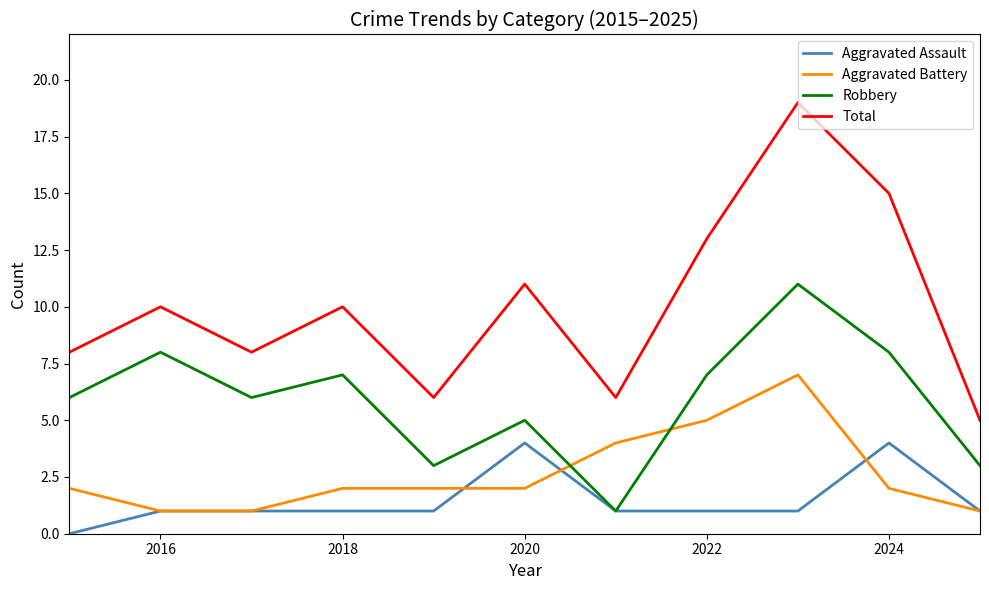

How many categories are shown in the chart?

11